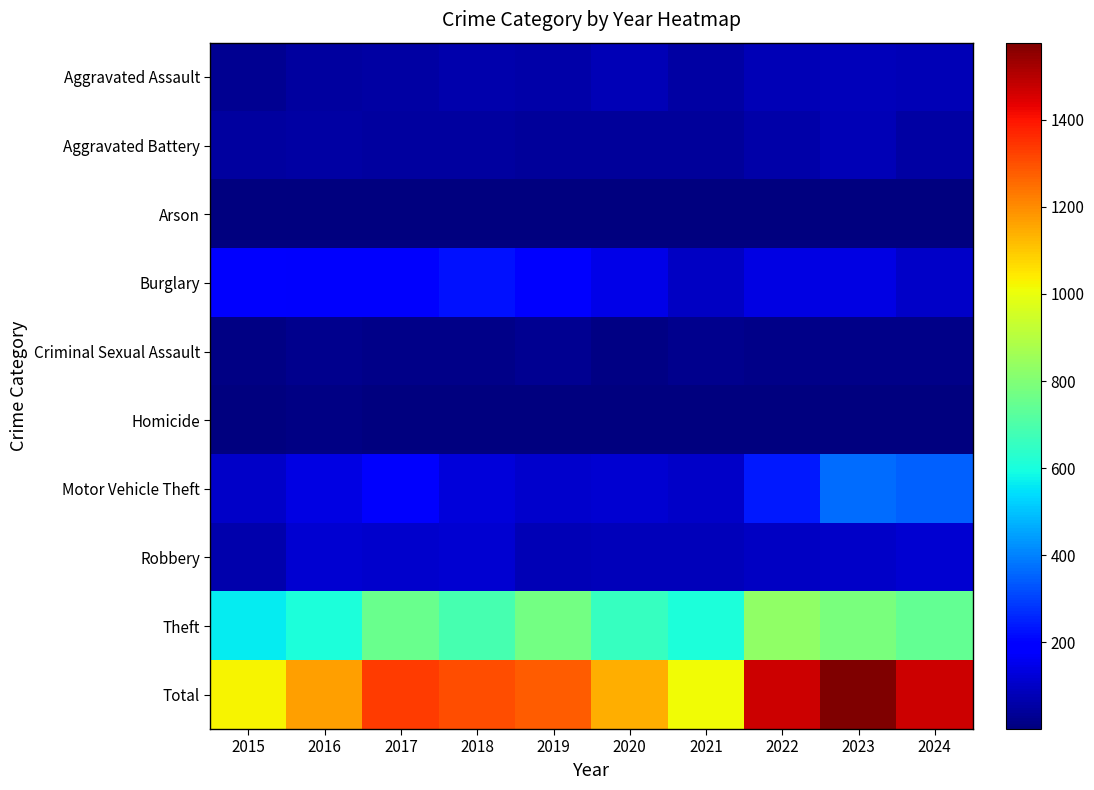

Count the number of categories in the chart.

10